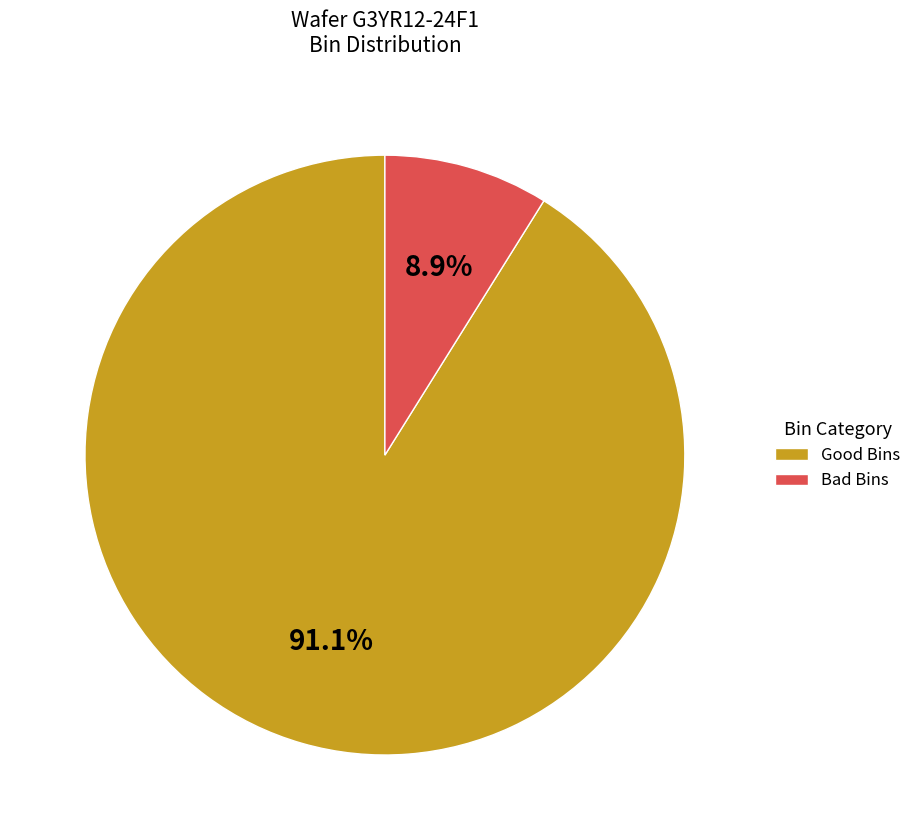

What is the ratio of the value at Good Bins to the value at Bad Bins?

10.2